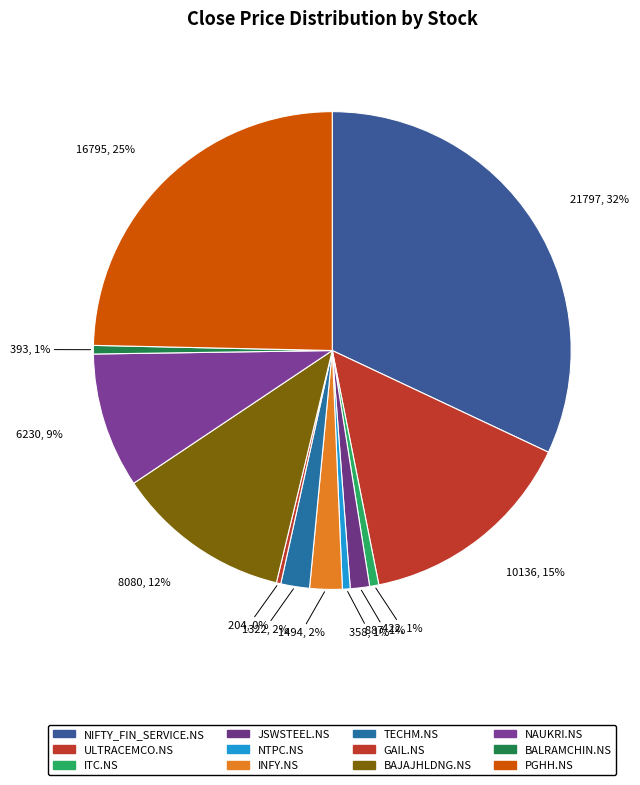

What is the change in value from NTPC.NS to NAUKRI.NS?

+5871.6